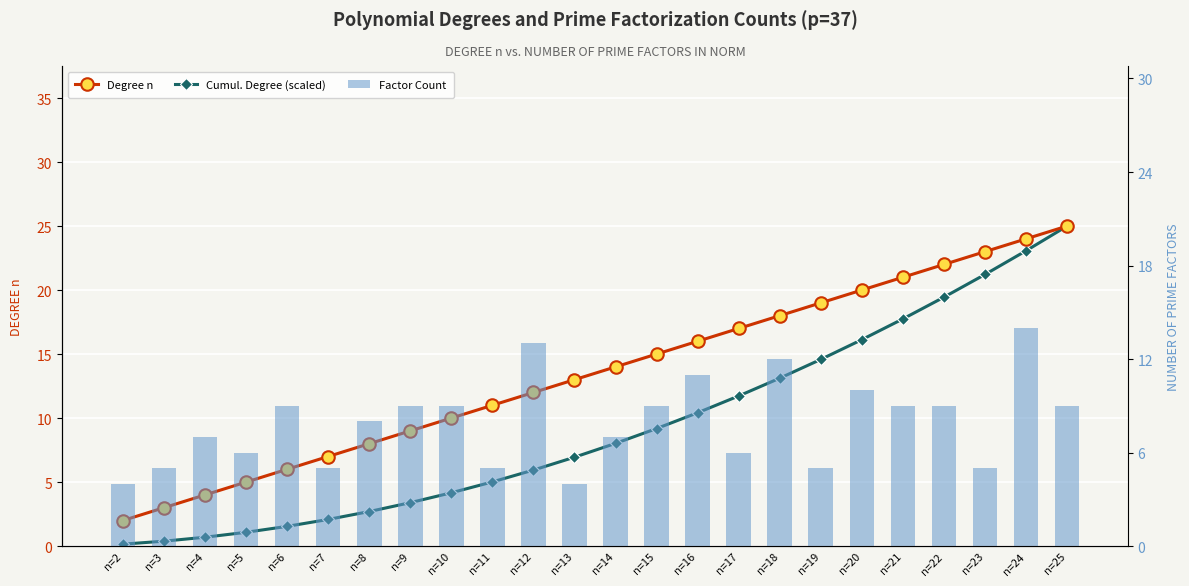

What is the difference between the Degree n values at n=6 and n=5?

1.0